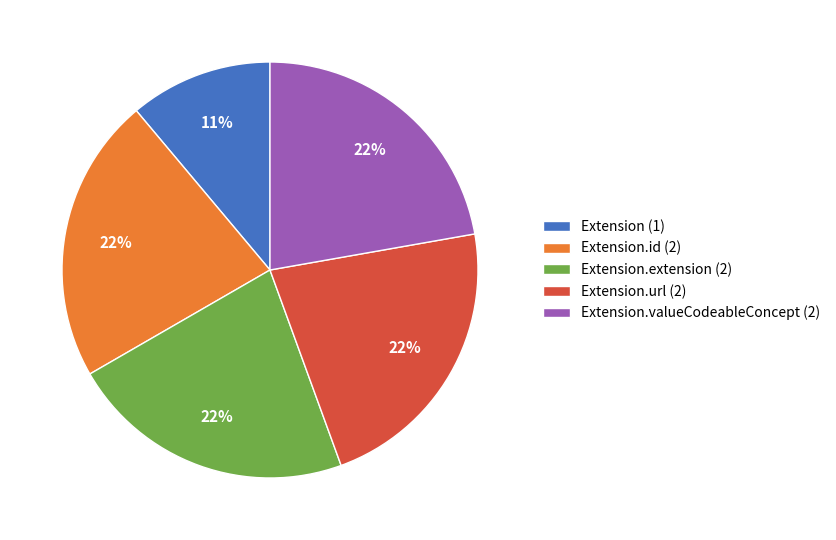

Combined, do Extension.url (2) and Extension.extension (2) account for over 50%?

No